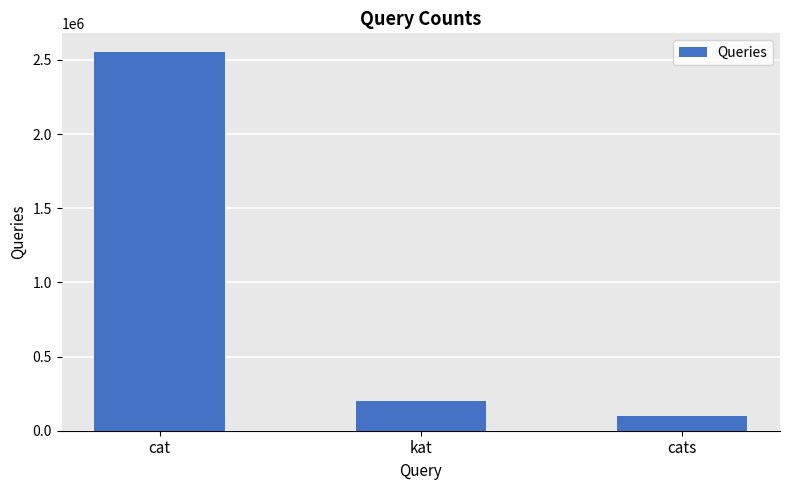

True or false: the data shows 1655510 at cat.

False